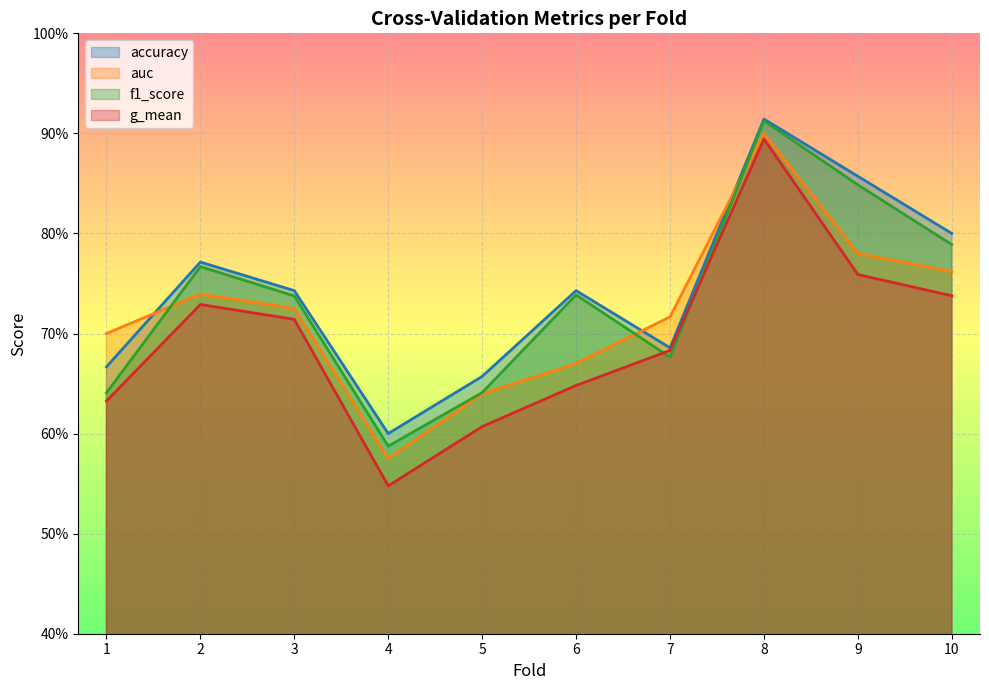

Read the g_mean value at 5.

0.6